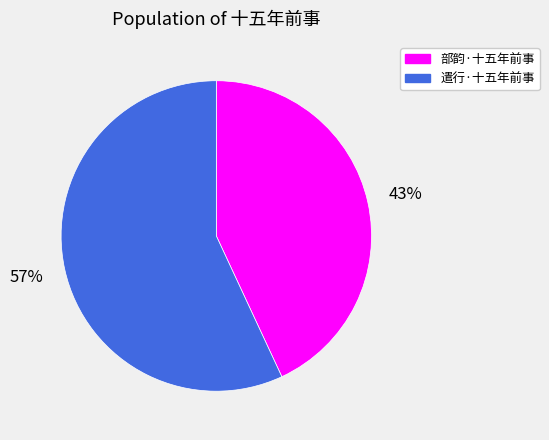

Is it true that 遣行·十五年前事 is 72% of the pie?

False